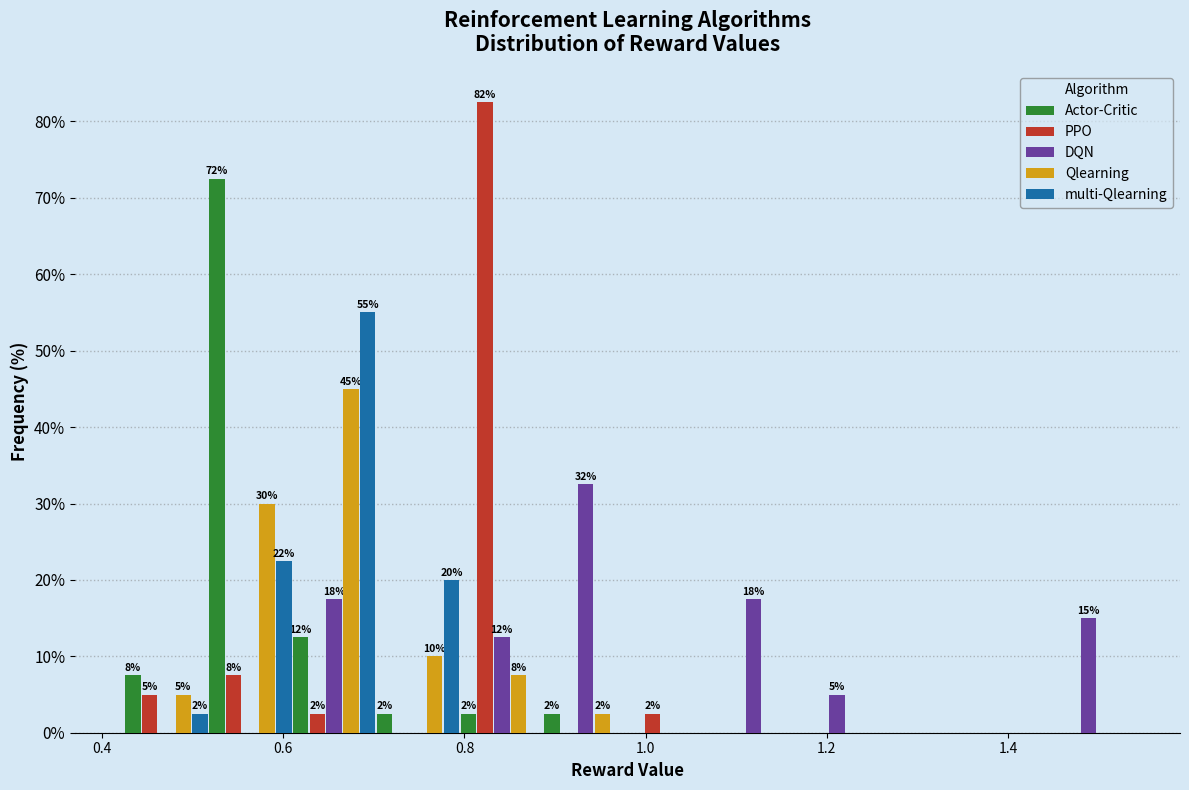

In the PPO series, which range on the x-axis has the tallest bar?

0.80 to 0.88